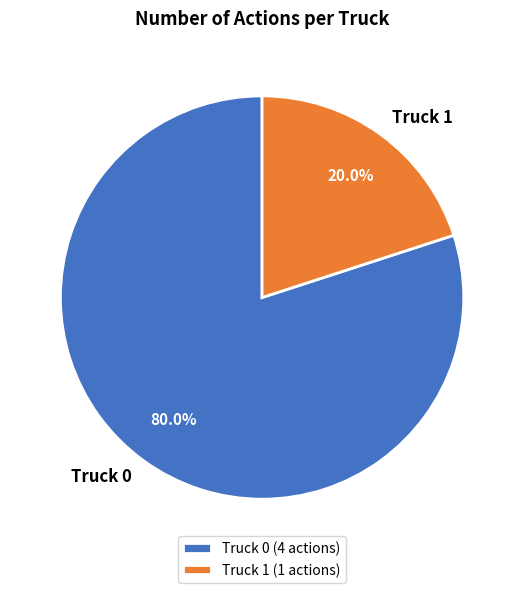

How many slices are in this pie chart?

2